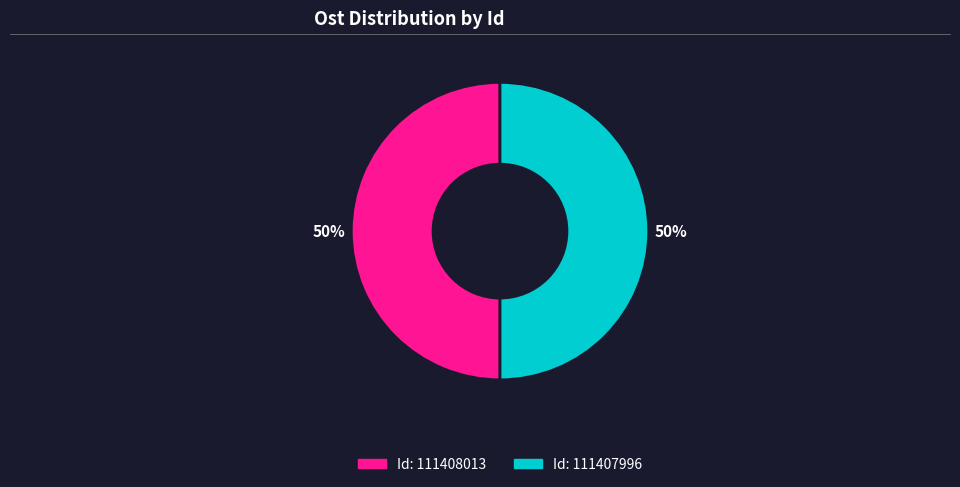

To the nearest percent, what is the average slice percentage?

50%